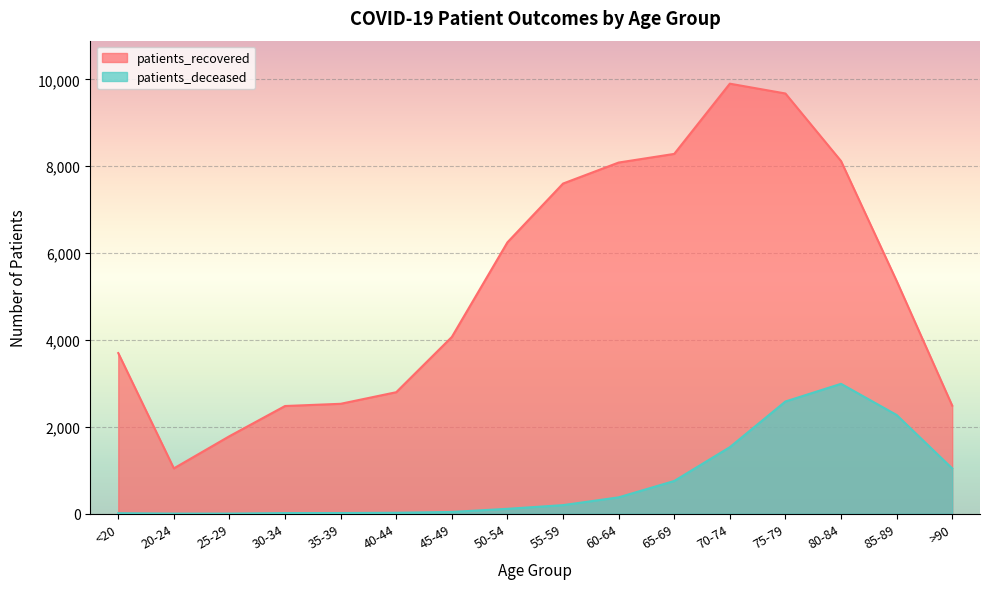

At how many categories does at least one series exceed 9387?

2